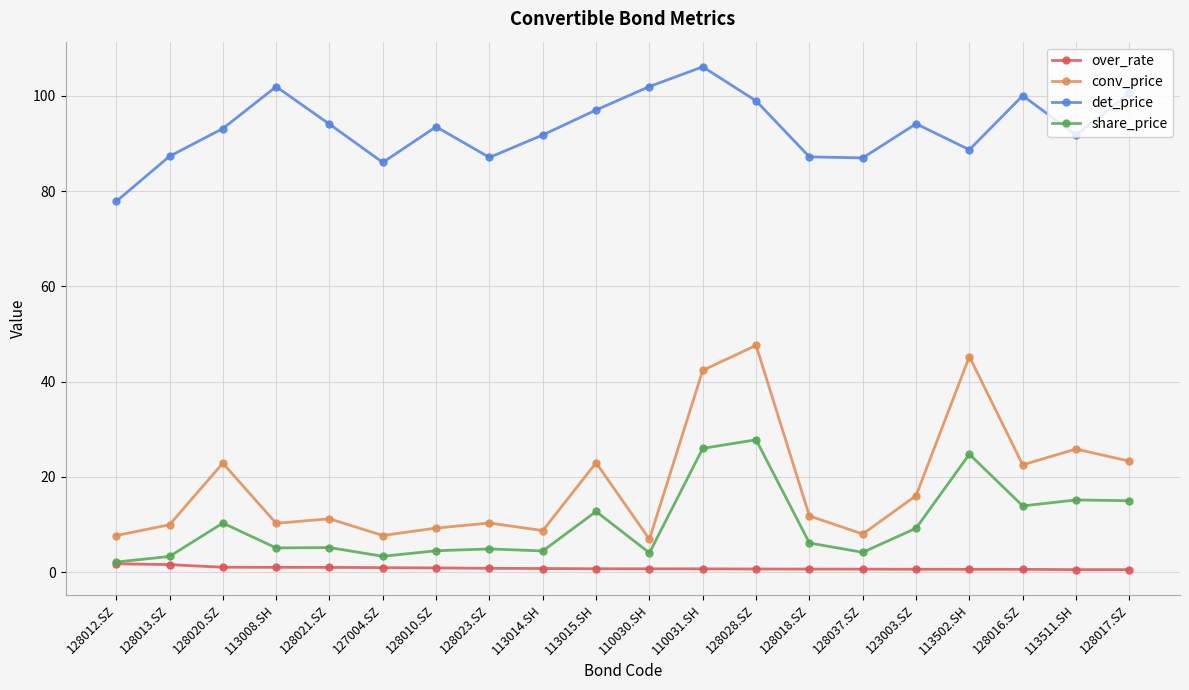

True or false: share_price has more than 1 interior local peaks.

True